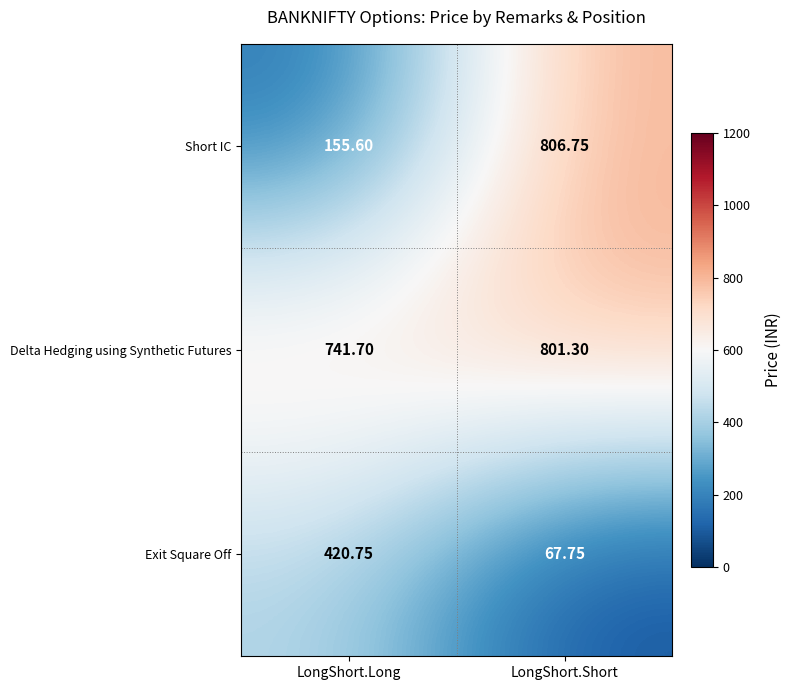

Which series has the widest spread of values?

Short IC